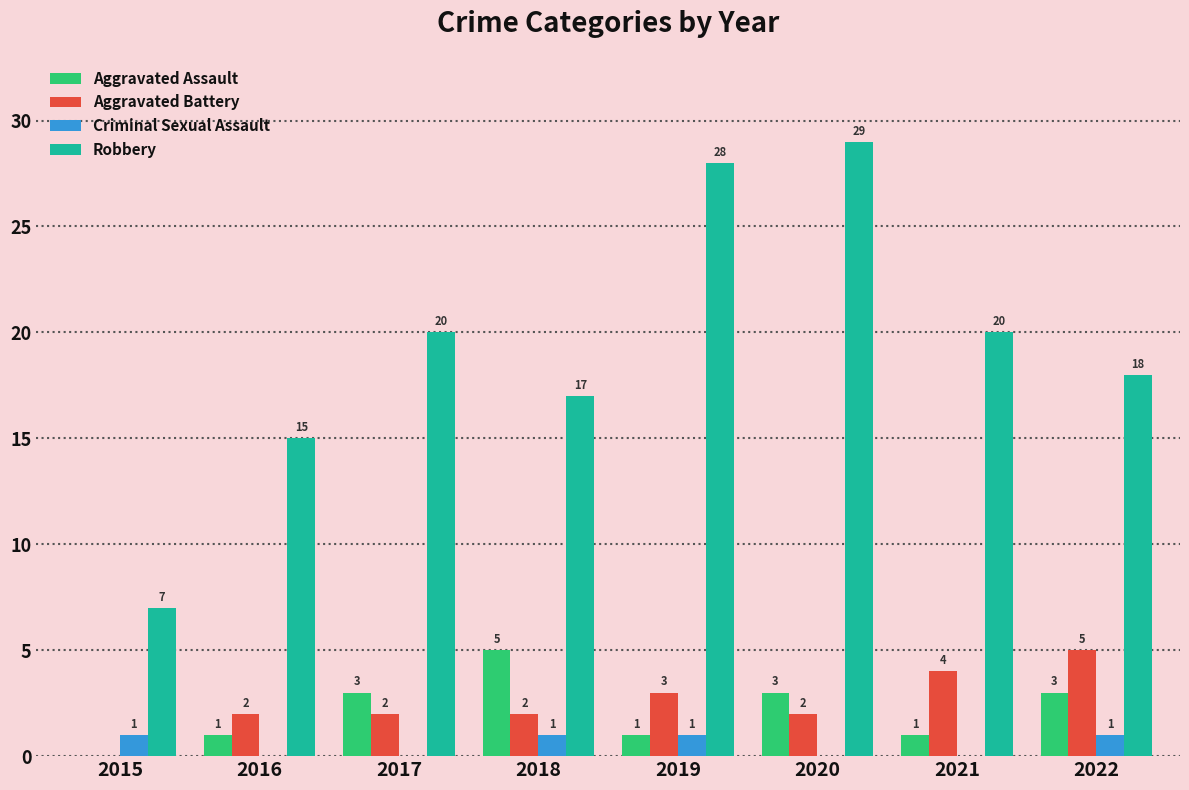

What value does the Aggravated Assault series have at 2017?

3